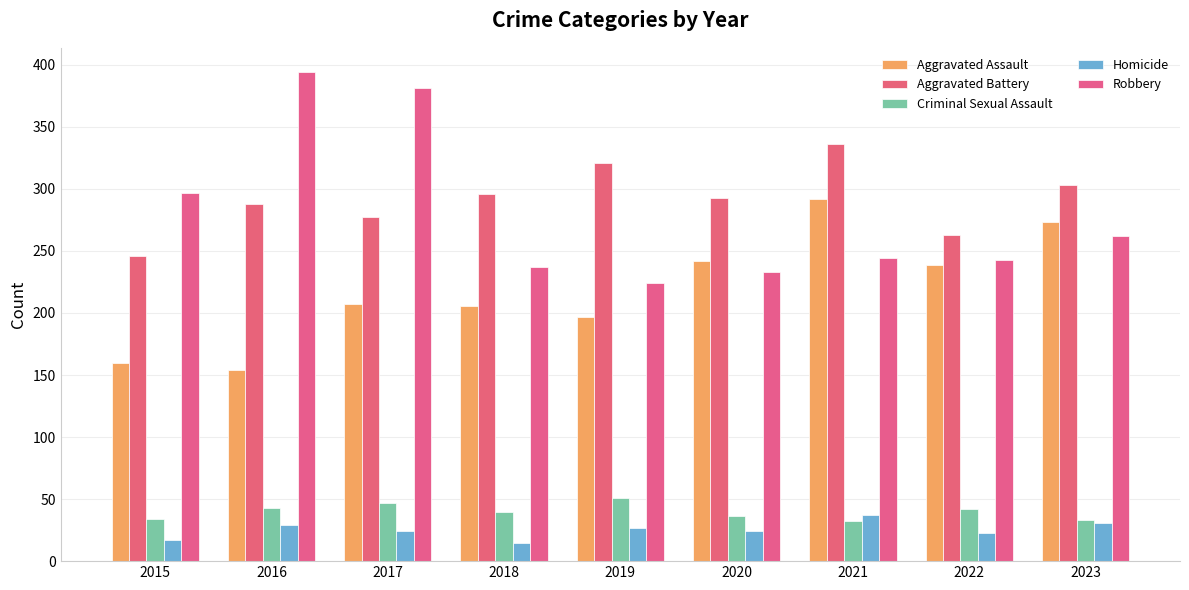

What is the difference between the Aggravated Battery values at 2016 and 2019?

33